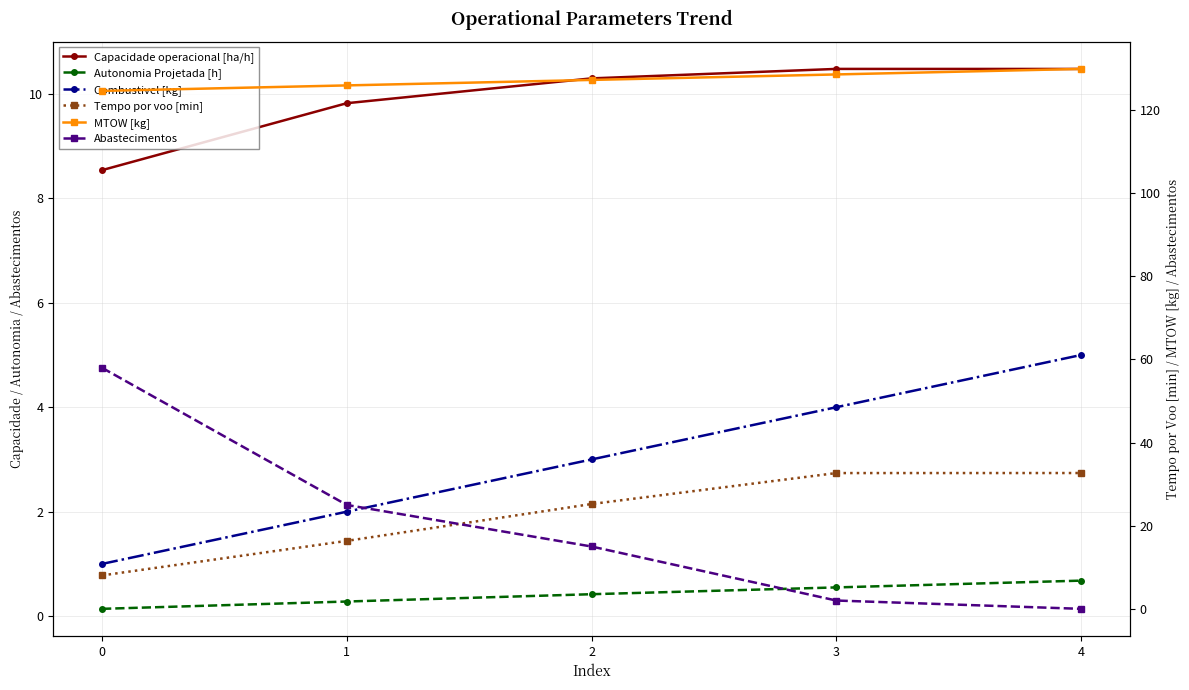

Reading left to right, transcribe all the data shown in this chart.

Capacidade operacional [ha/h]: 8.5	9.8	10.3	10.5	10.5
Autonomia Projetada [h]: 0.1	0.3	0.4	0.6	0.7
Combustivel [kg]: 1.0	2.0	3.0	4.0	5.0
Tempo por voo [min]: 8.0	16.4	25.2	32.7	32.7
MTOW [kg]: 124.6	126.0	127.3	128.6	129.9
Abastecimentos: 58.0	25.0	15.0	2.0	0.0